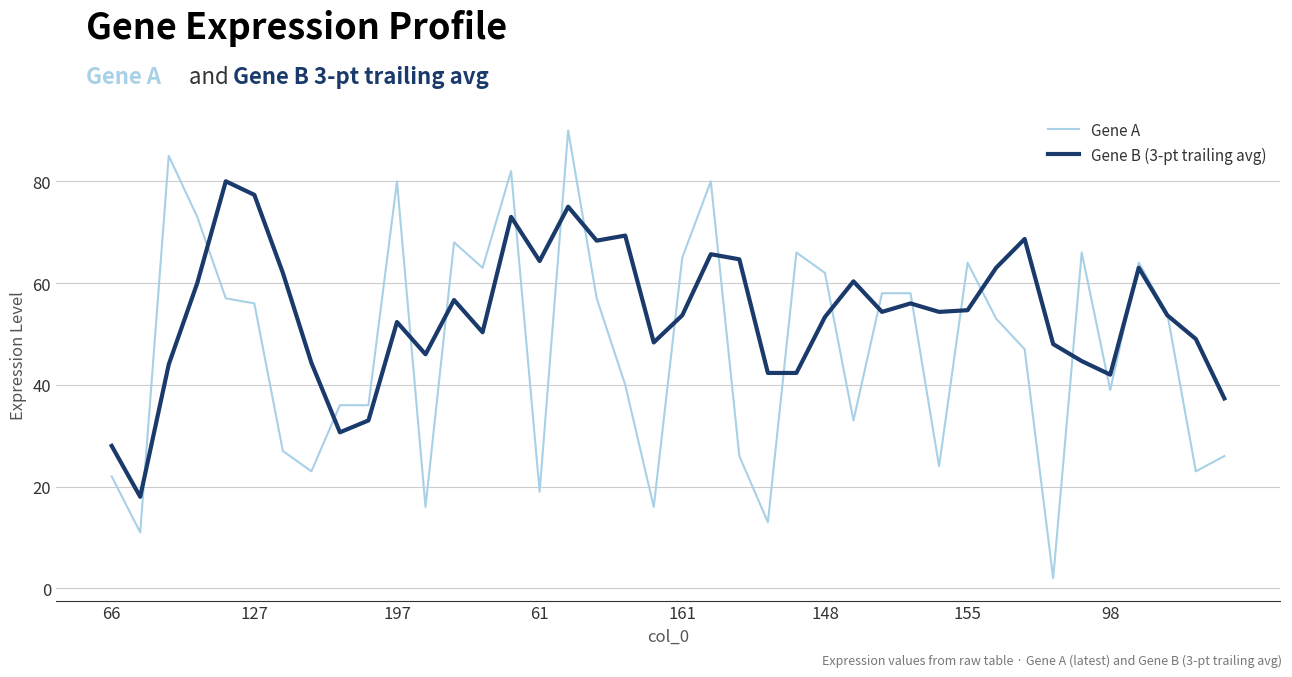

What is the difference between the maximum and minimum values in the Gene A series?

88.0